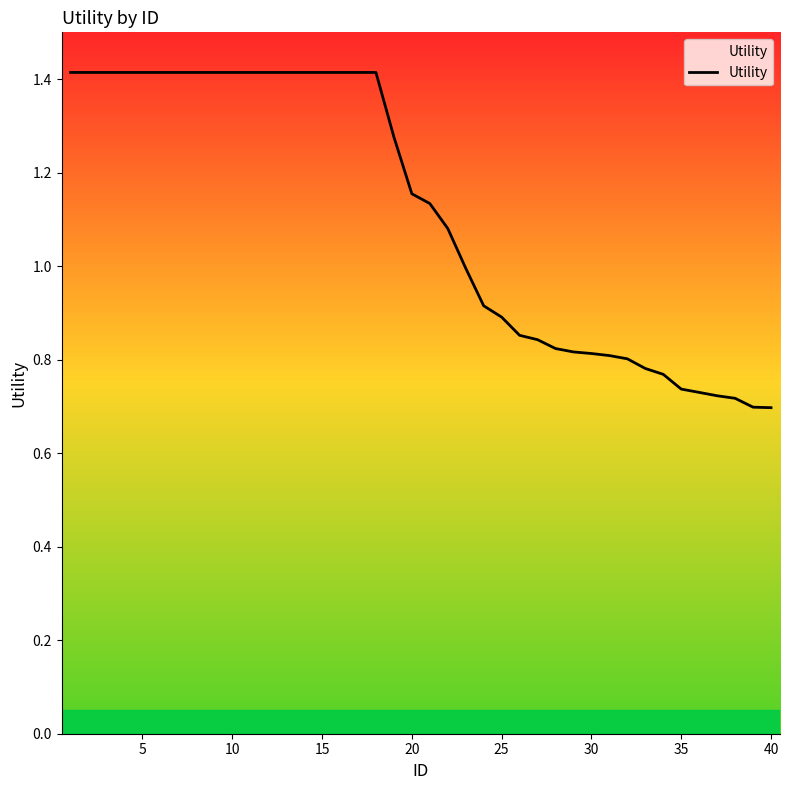

What is the greatest value displayed?

1.4